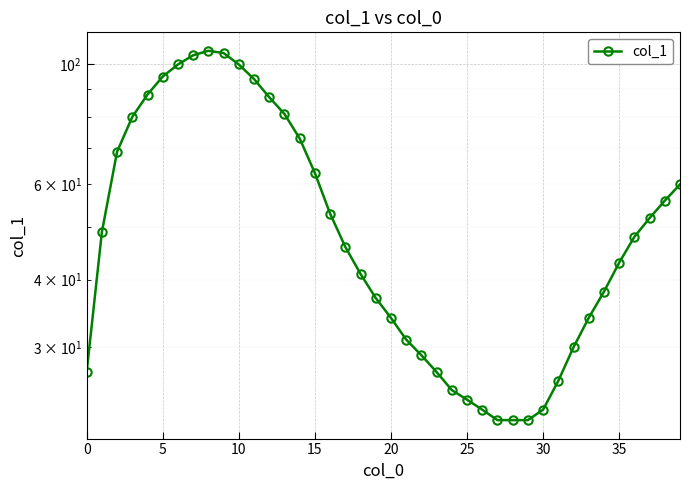

What is the average value?

54